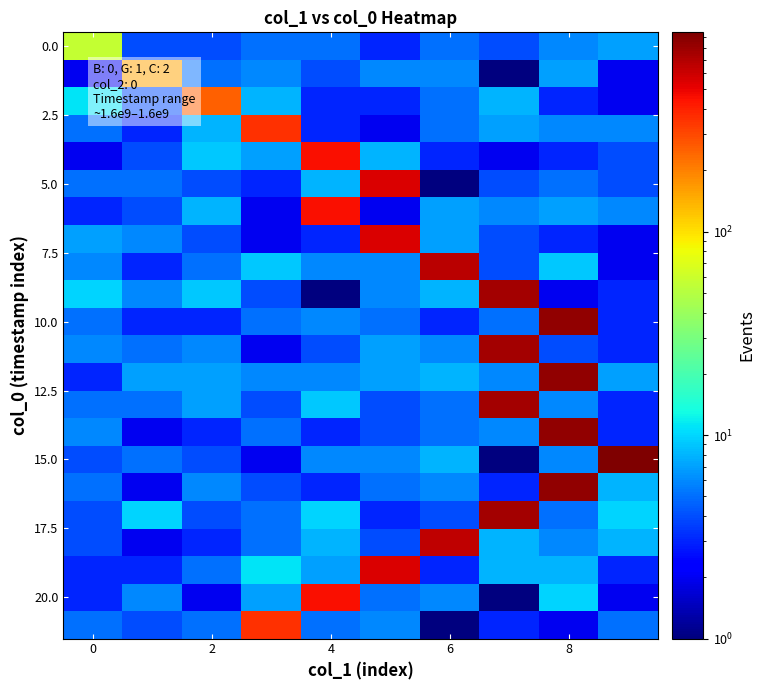

What is the maximum value shown in the chart?

953